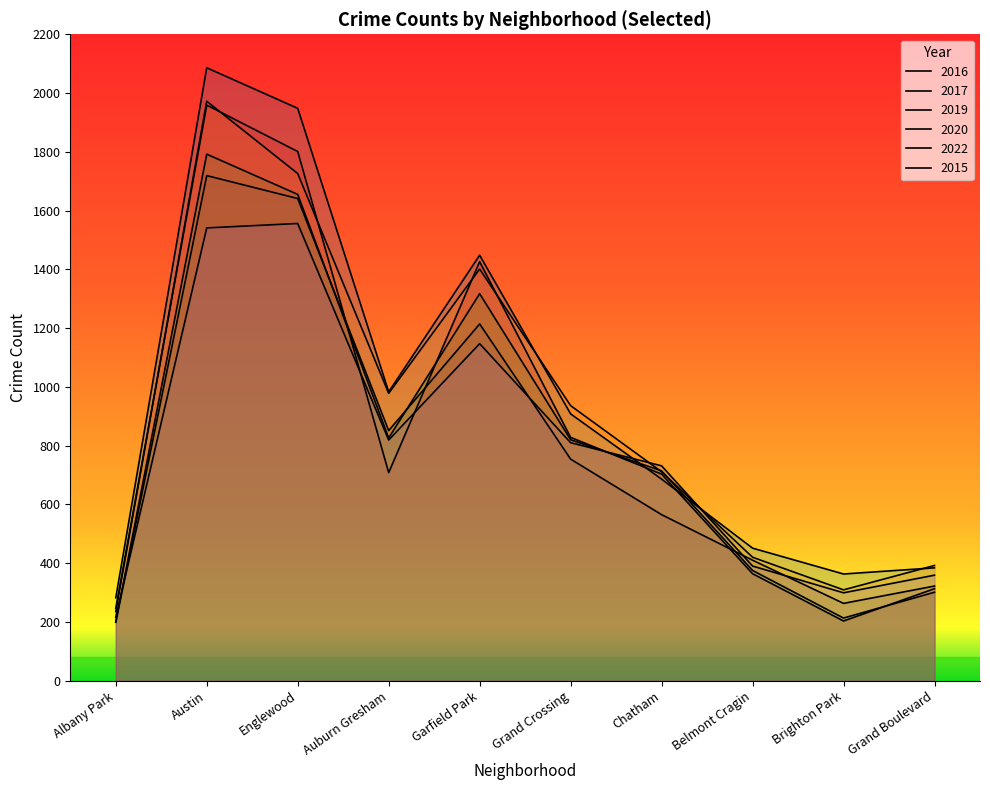

At which category is the sum across all series the highest?

Austin